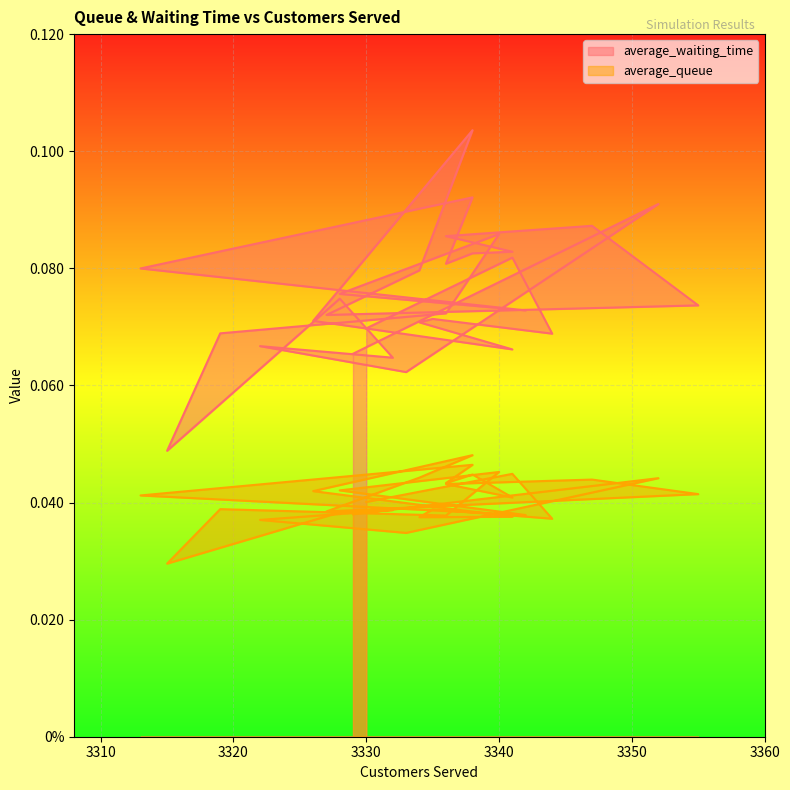

How many lines are shown in the chart?

2